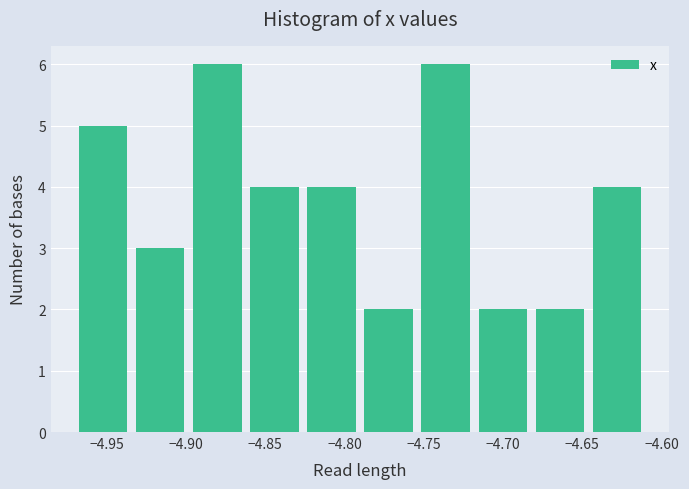

Reading left to right, list every bar in this chart as the range it spans on the x-axis followed by its height. Neither the bar edges nor the heights are printed on the chart, so give them approximately, as read against the axes.

-4.970 to -4.935: 5
-4.935 to -4.900: 3
-4.900 to -4.860: 6
-4.860 to -4.825: 4
-4.825 to -4.790: 4
-4.790 to -4.755: 2
-4.755 to -4.720: 6
-4.720 to -4.680: 2
-4.680 to -4.645: 2
-4.645 to -4.610: 4